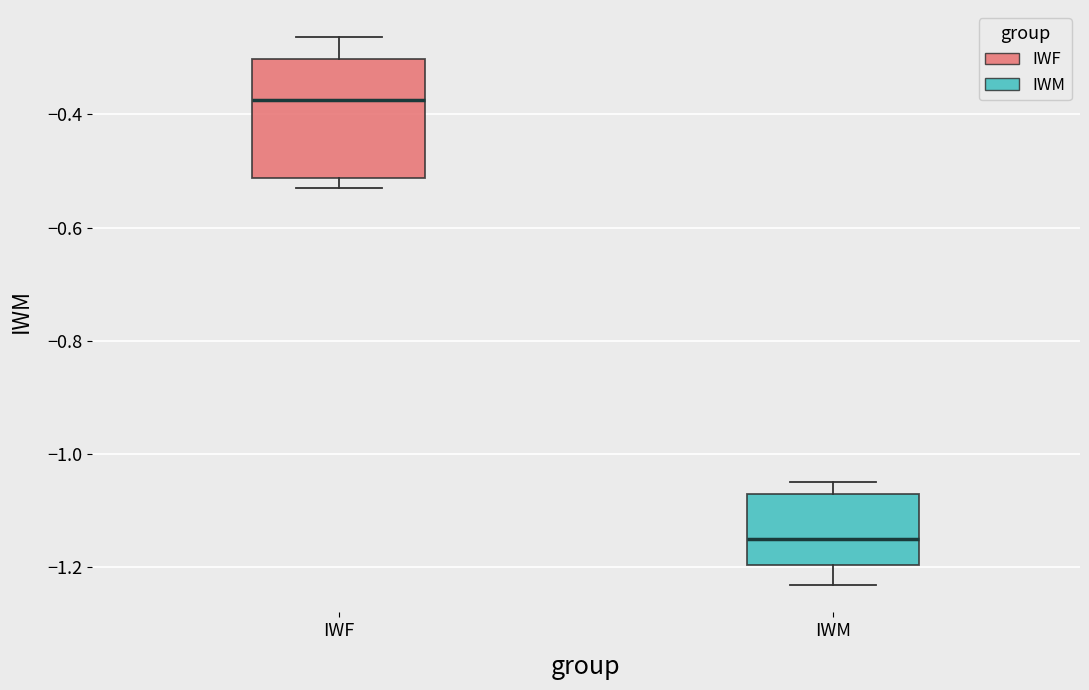

Where does the median line of the box for IWF sit on the y-axis? The values are not printed on the chart, so give them approximately, as read against the axis.

-0.38